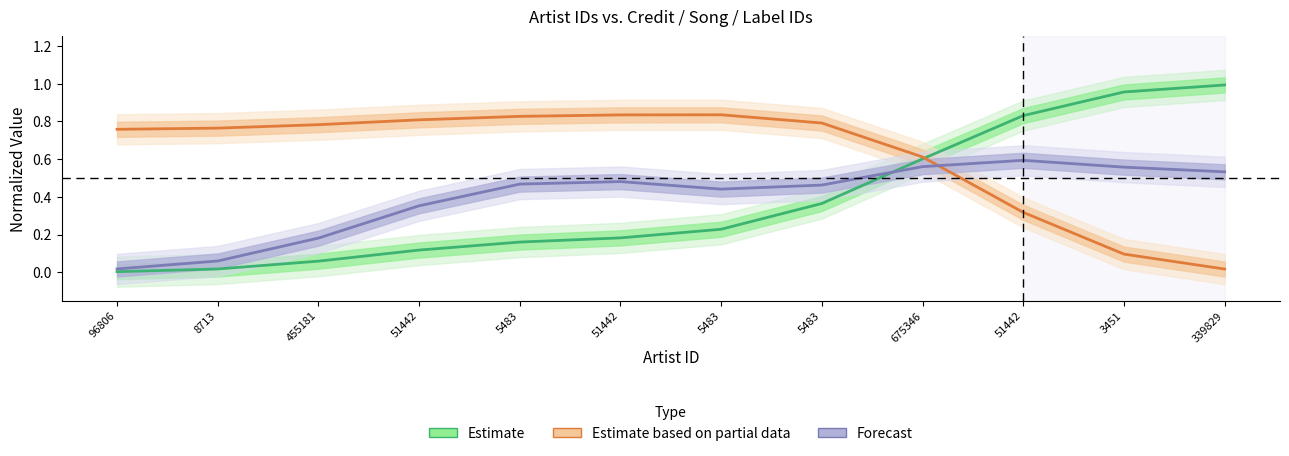

Is it true that Estimate based on partial data equals 0.8 at 455181?

True